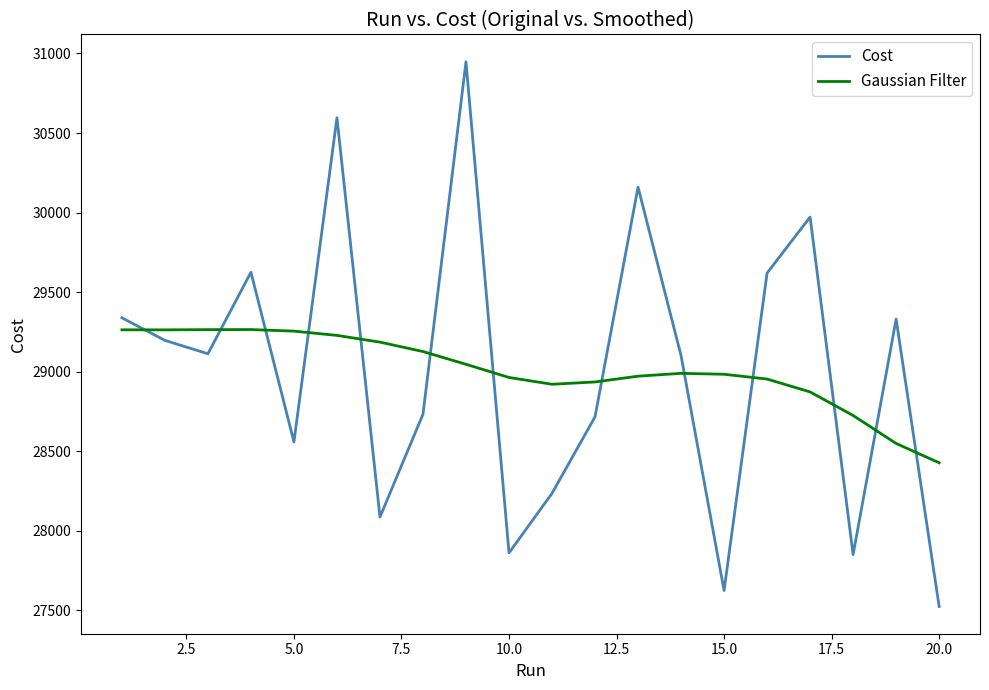

At how many categories does at least one series exceed 28822?

18